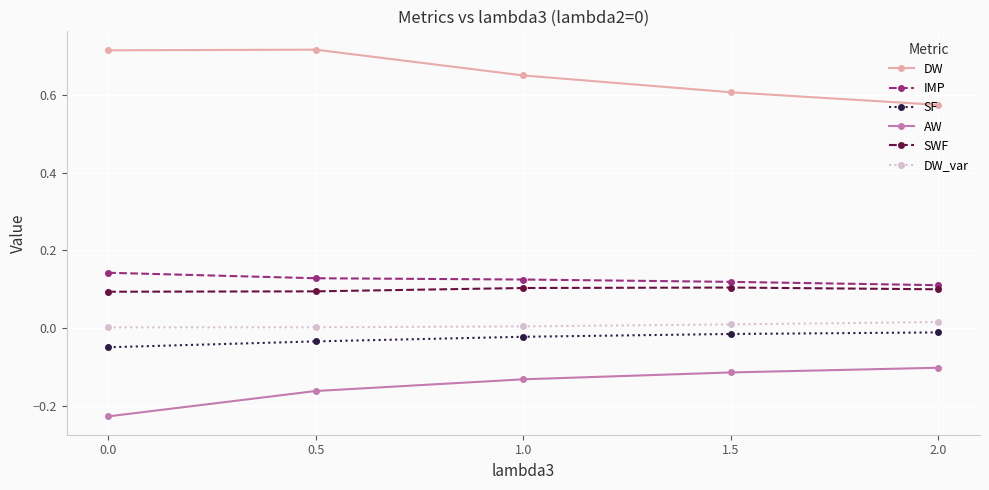

What is the label of the 5th point from the left?

2.0